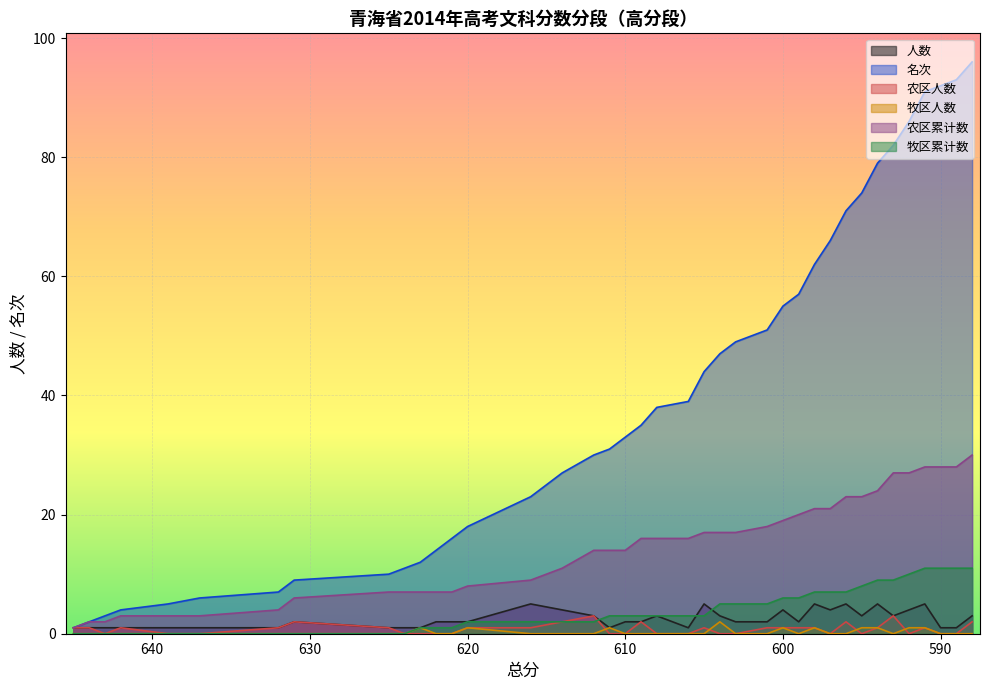

How many data points in 农区人数 are above 1?

7